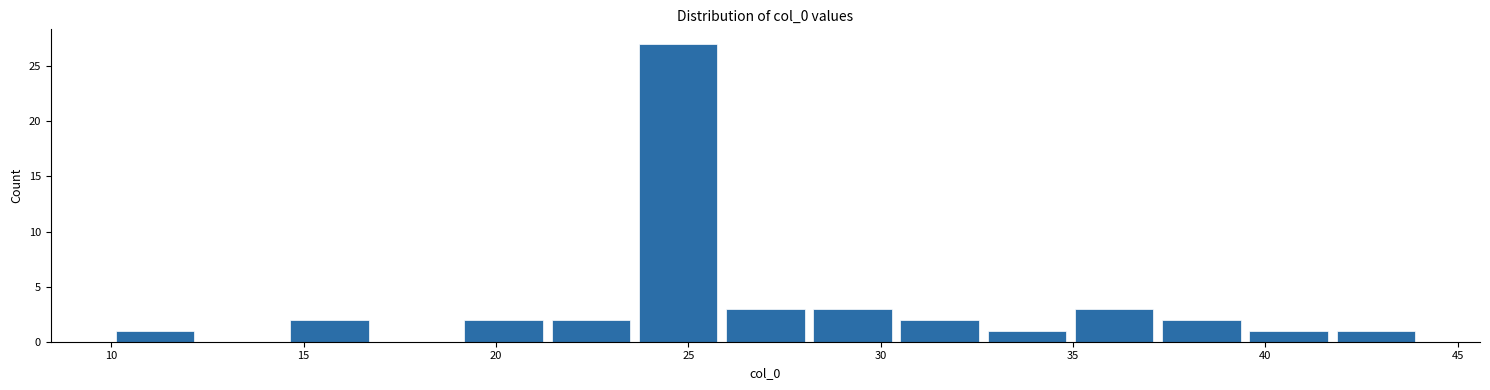

Reading left to right, list every bar in this chart as the range it spans on the x-axis followed by its height. Neither the bar edges nor the heights are printed on the chart, so give them approximately, as read against the axes.

10.0 to 12.5: 1
12.5 to 14.5: 0
14.5 to 17.0: 2
17.0 to 19.0: 0
19.0 to 21.5: 2
21.5 to 23.5: 2
23.5 to 26.0: 27
26.0 to 28.0: 3
28.0 to 30.5: 3
30.5 to 32.5: 2
32.5 to 35.0: 1
35.0 to 37.0: 3
37.0 to 39.5: 2
39.5 to 41.5: 1
41.5 to 44.0: 1